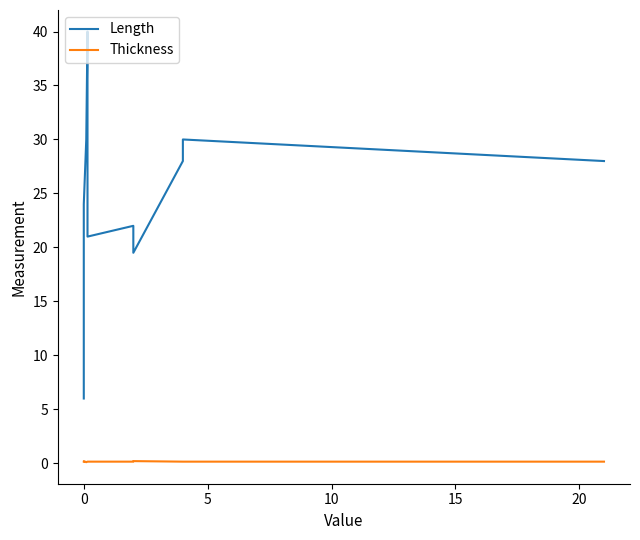

Reading right to left, extract all data points from this chart.

Length: 28.0	30.0	28.0	19.5	22.0	21.0	40.0	30.0	24.0	6.0
Thickness: 0.1	0.1	0.1	0.2	0.1	0.1	0.1	0.1	0.2	0.1